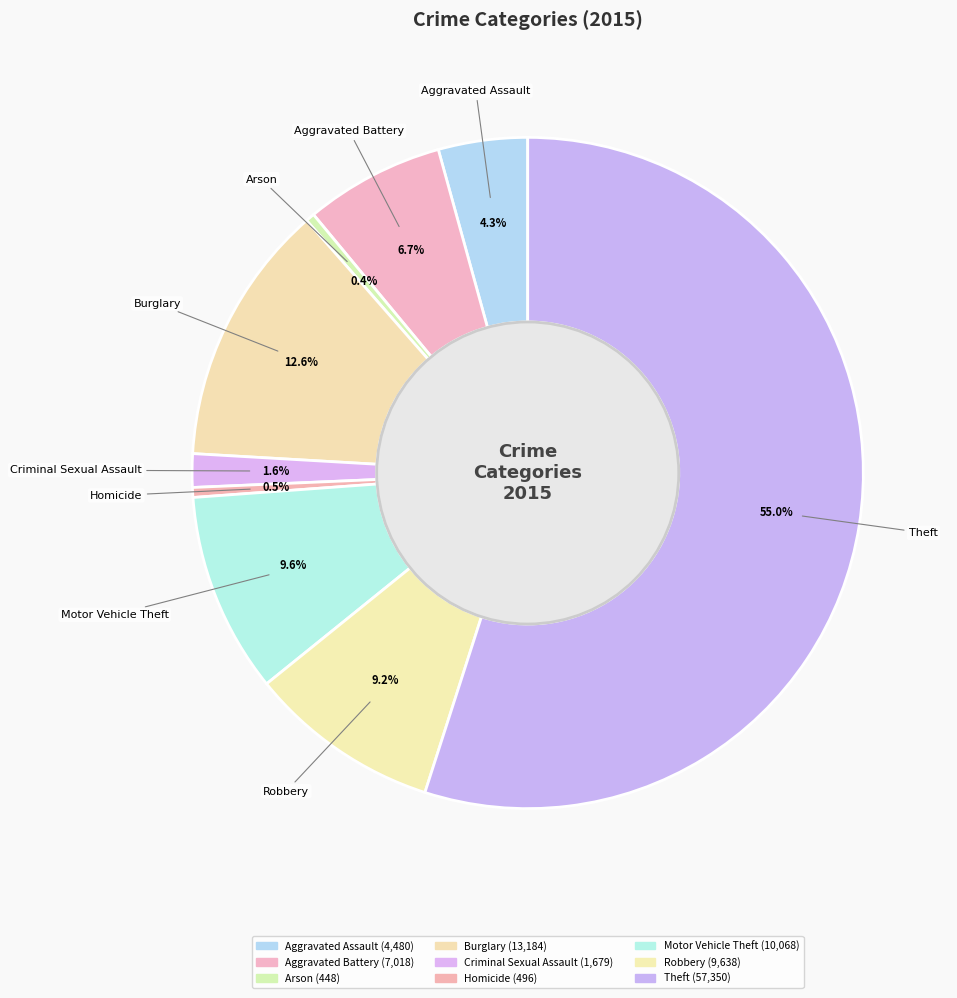

Is the sum of Homicide and Arson greater than half?

No